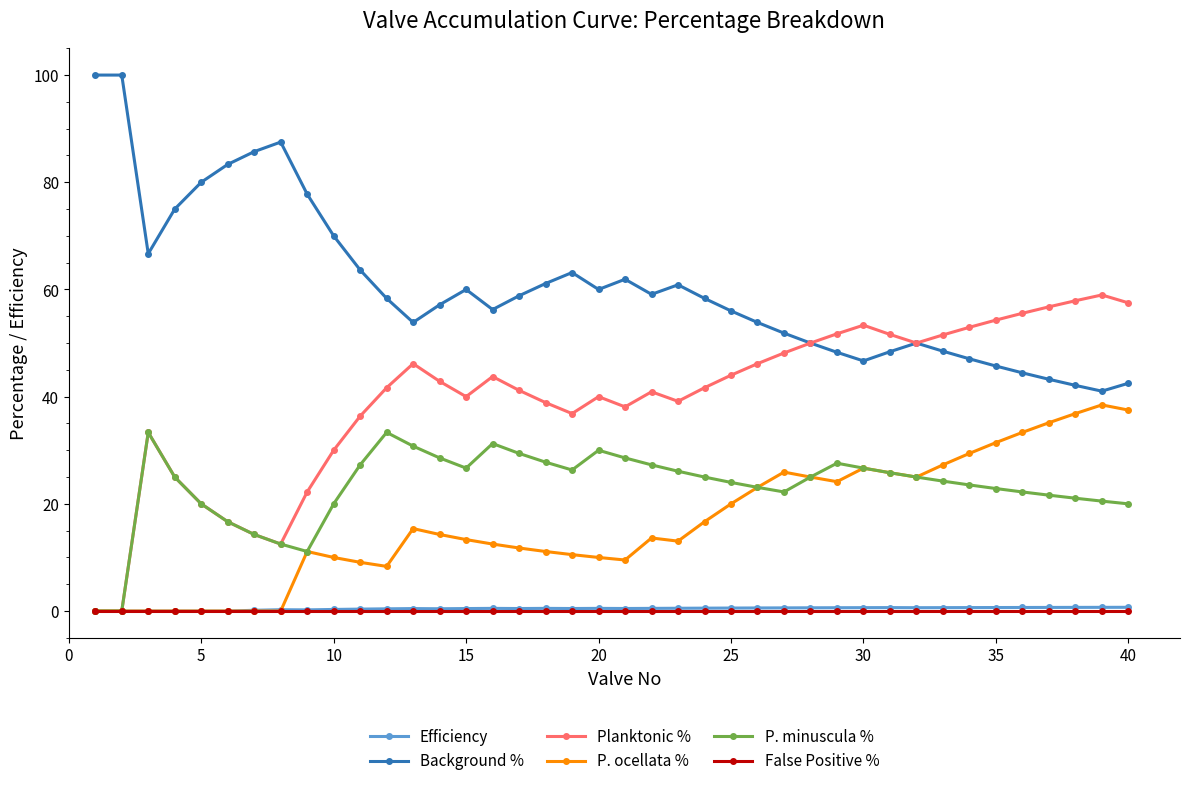

True or false: Efficiency has more than 2 points higher than both neighbors.

True